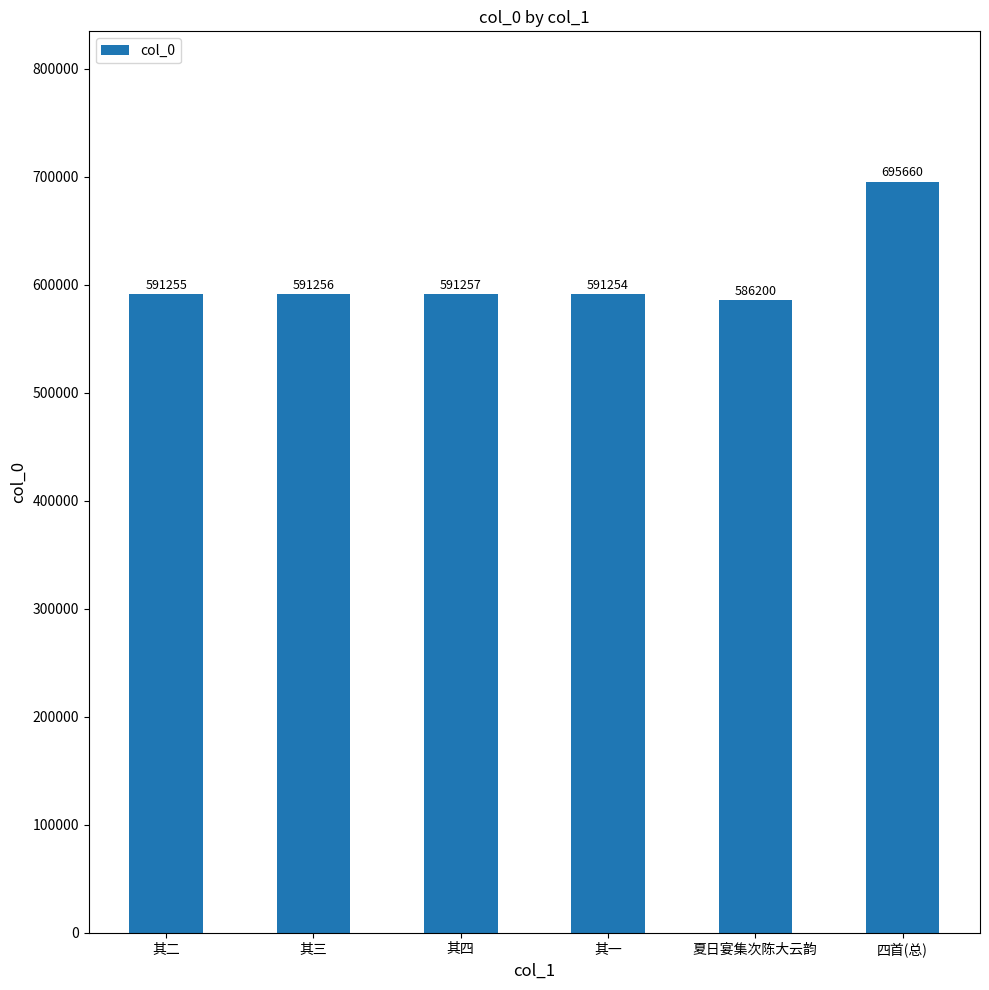

Which has a higher value, 其一 or 其四?

其四